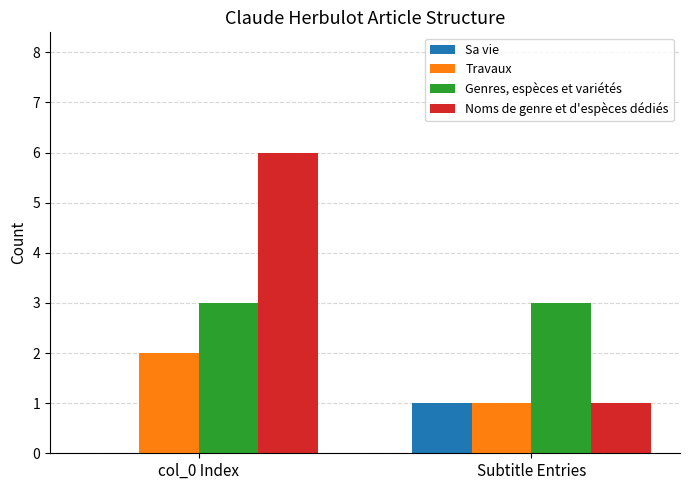

Are the bars horizontal?

No